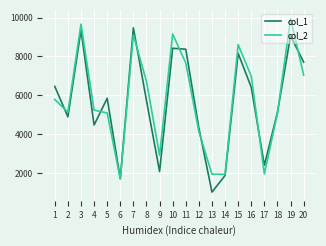

What are all the series names shown in the legend?

col_1, col_2